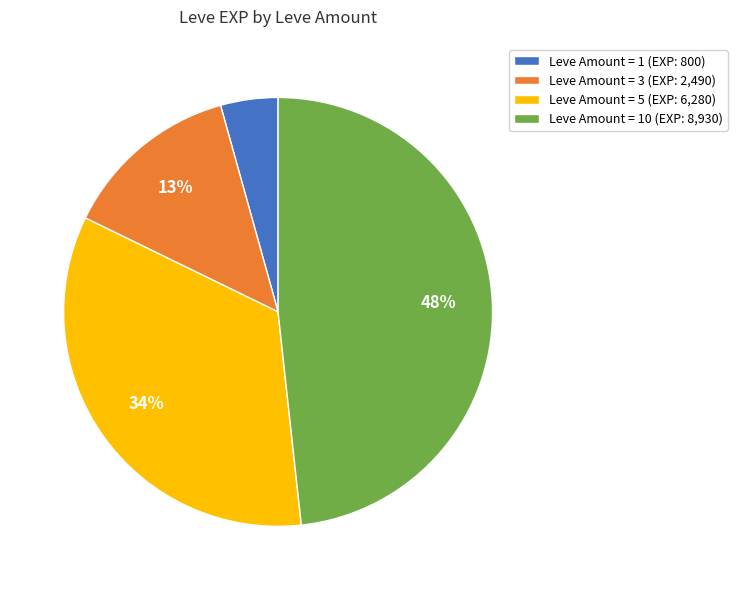

How many slices are in this pie chart?

4